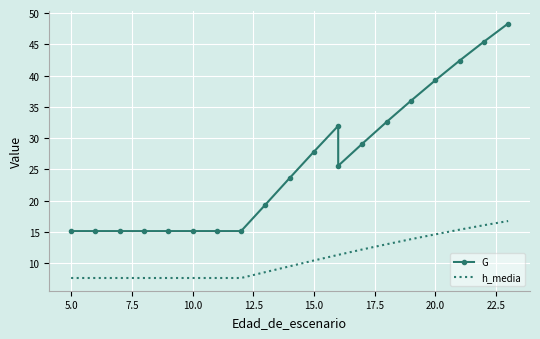

Is the value of h_media at 15.0 greater than the value of G at 18?

No